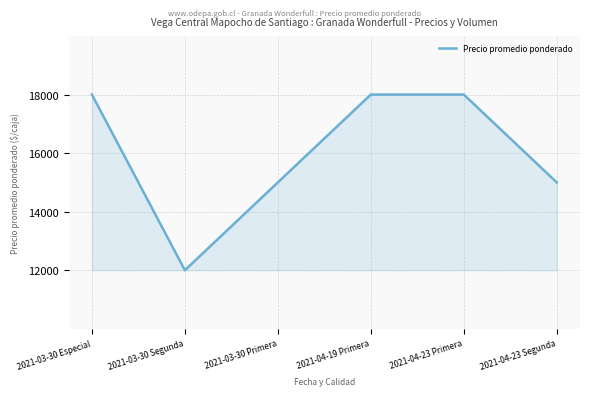

What is the difference between the second highest and second lowest values?

3000